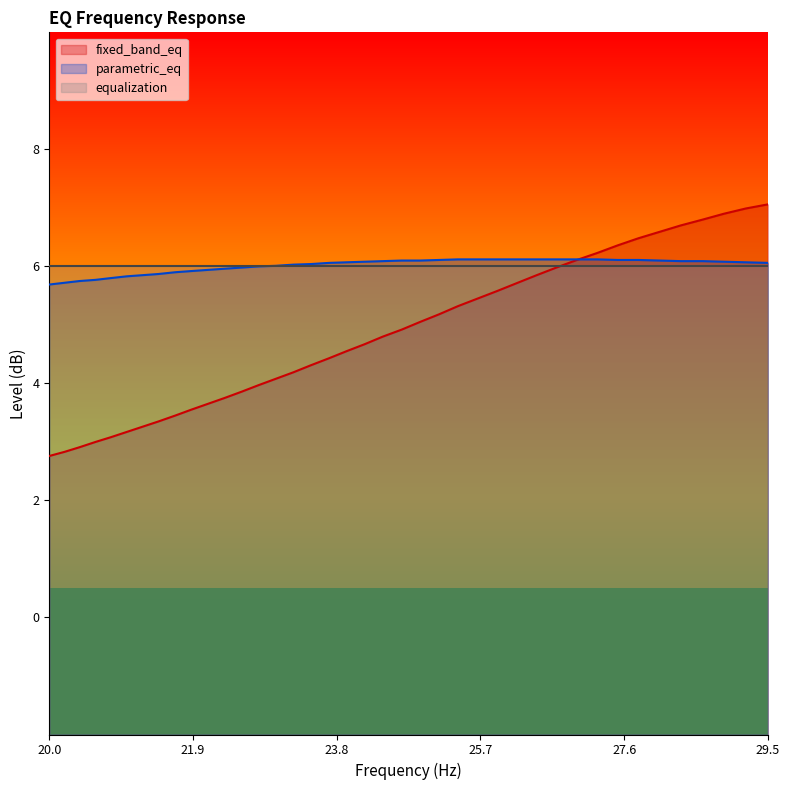

Which category has the lowest value across all series?

20.0